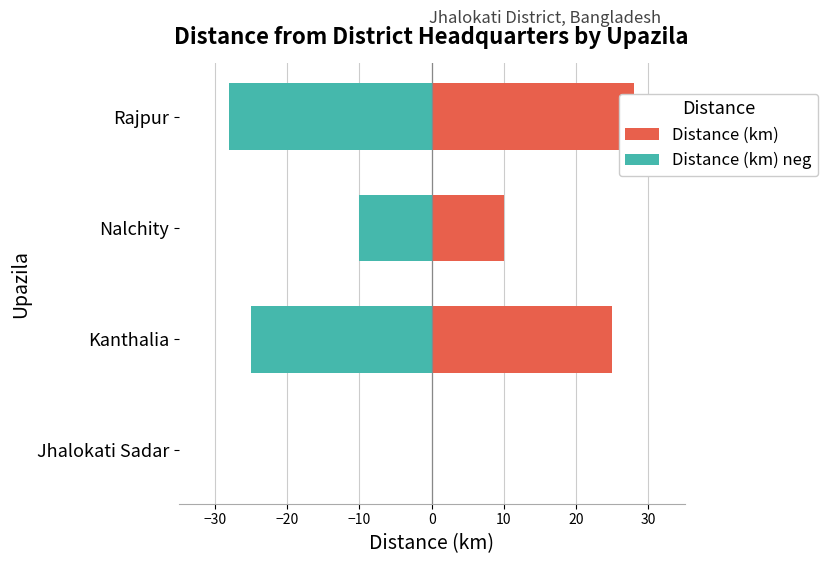

Is it true that Distance (km) neg equals -37 at Kanthalia?

False